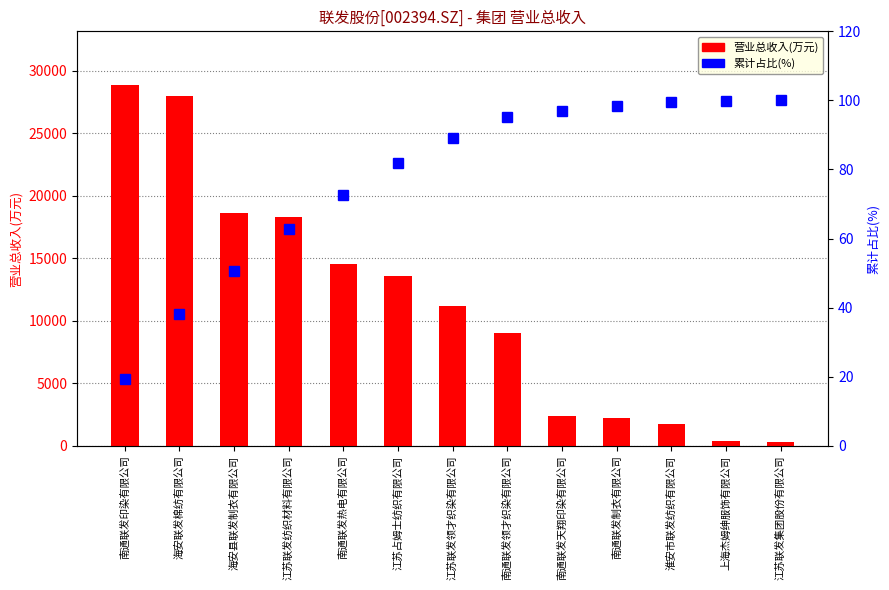

Count the number of data series in this chart.

2